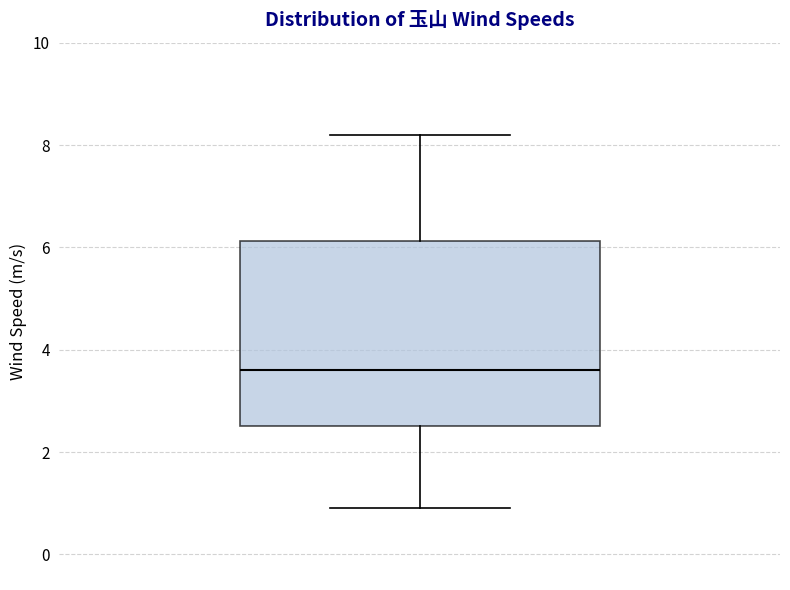

Where does the upper whisker of the box end on the y-axis? The values are not printed on the chart, so give them approximately, as read against the axis.

8.2